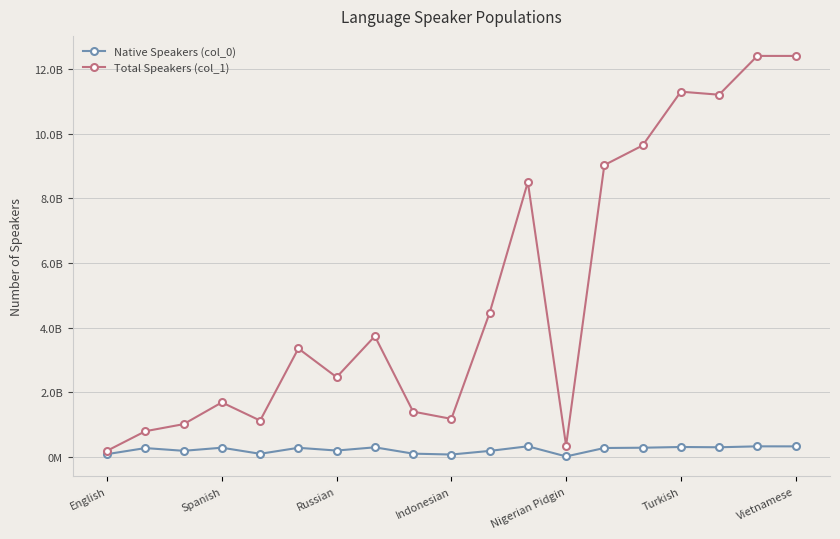

Is this an area chart (filled region under the line)?

No